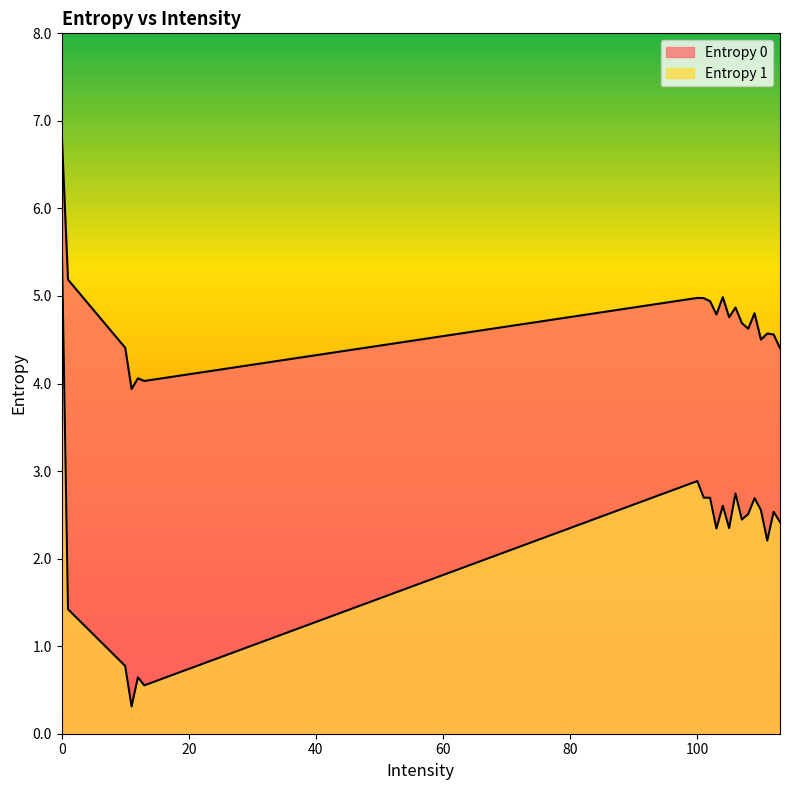

Rank the series at 108 from lowest to highest value.

Entropy 1, Entropy 0